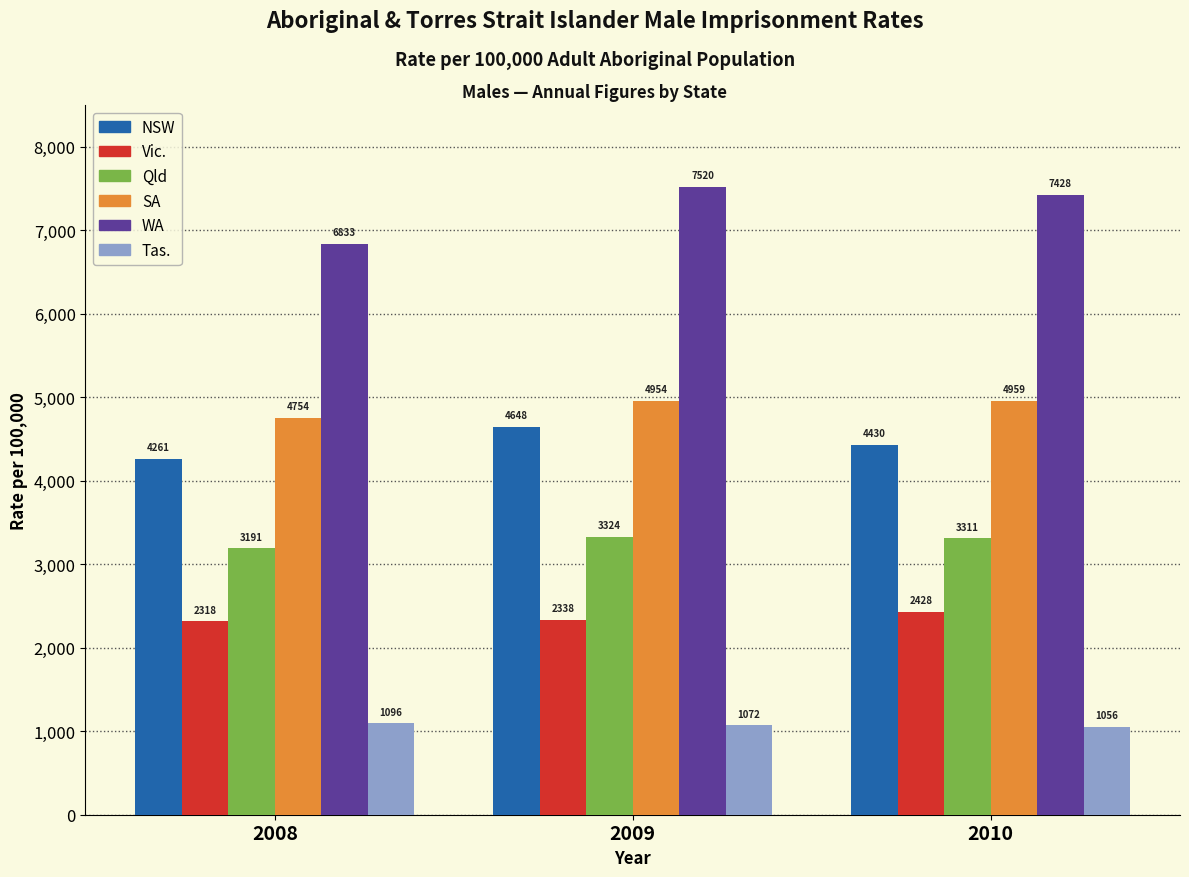

True or false: WA has a value of 7519.9 at 2009.

True